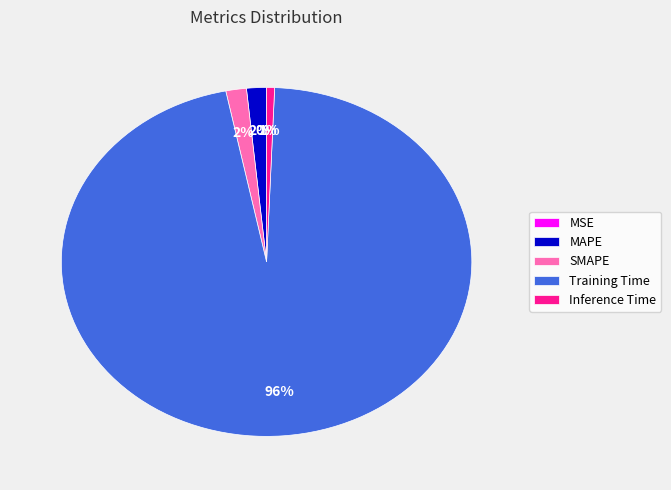

Which slice is the largest?

Training Time